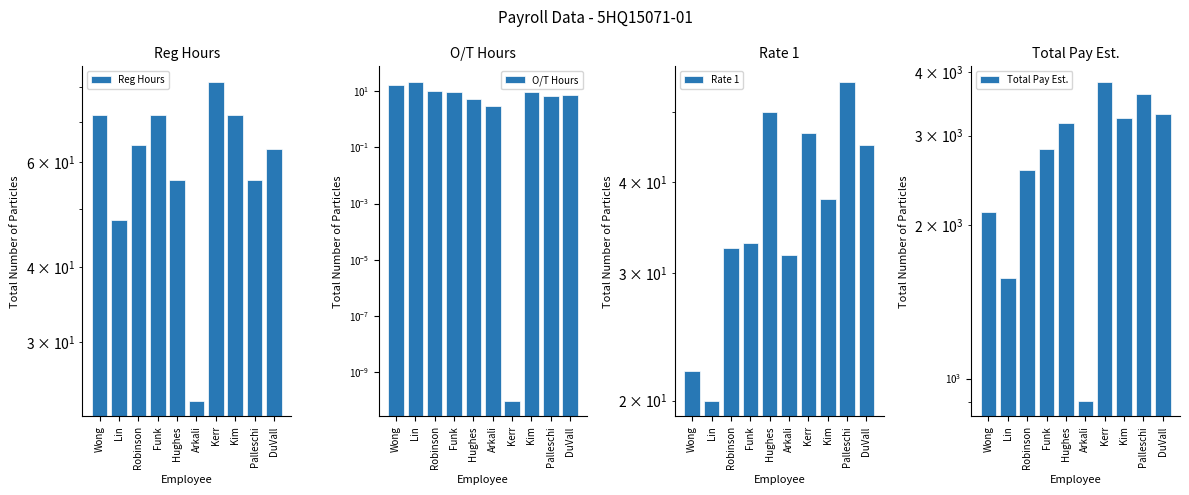

Is it true that Total Pay Est. equals 5141.5 at Palleschi?

False